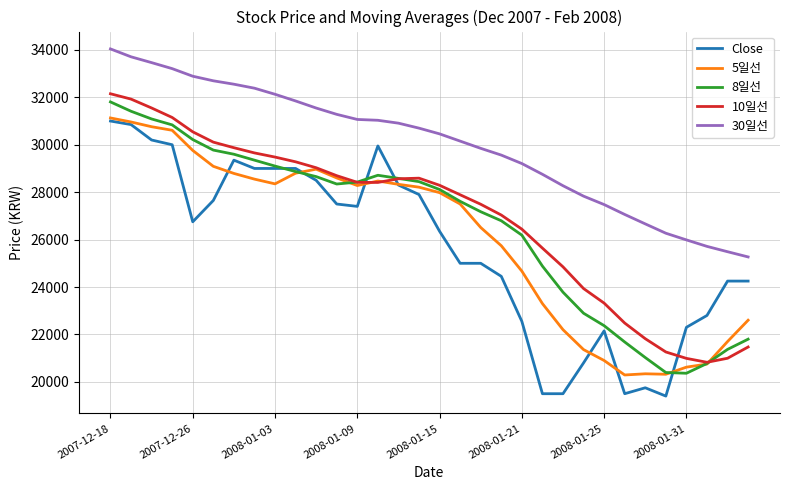

What is the smallest value displayed?

19400.0